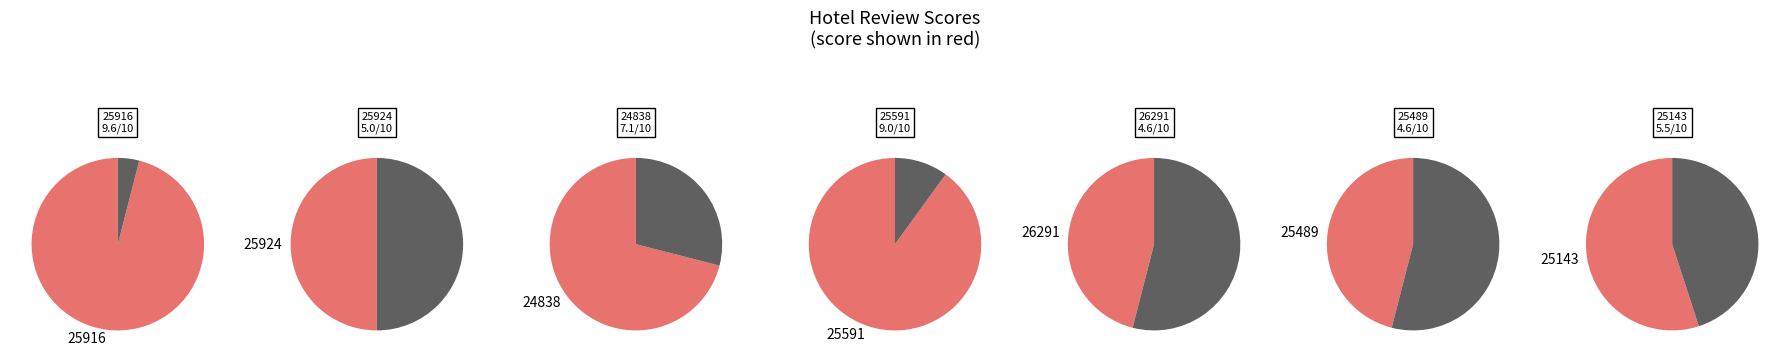

Which slice is the largest?

25916